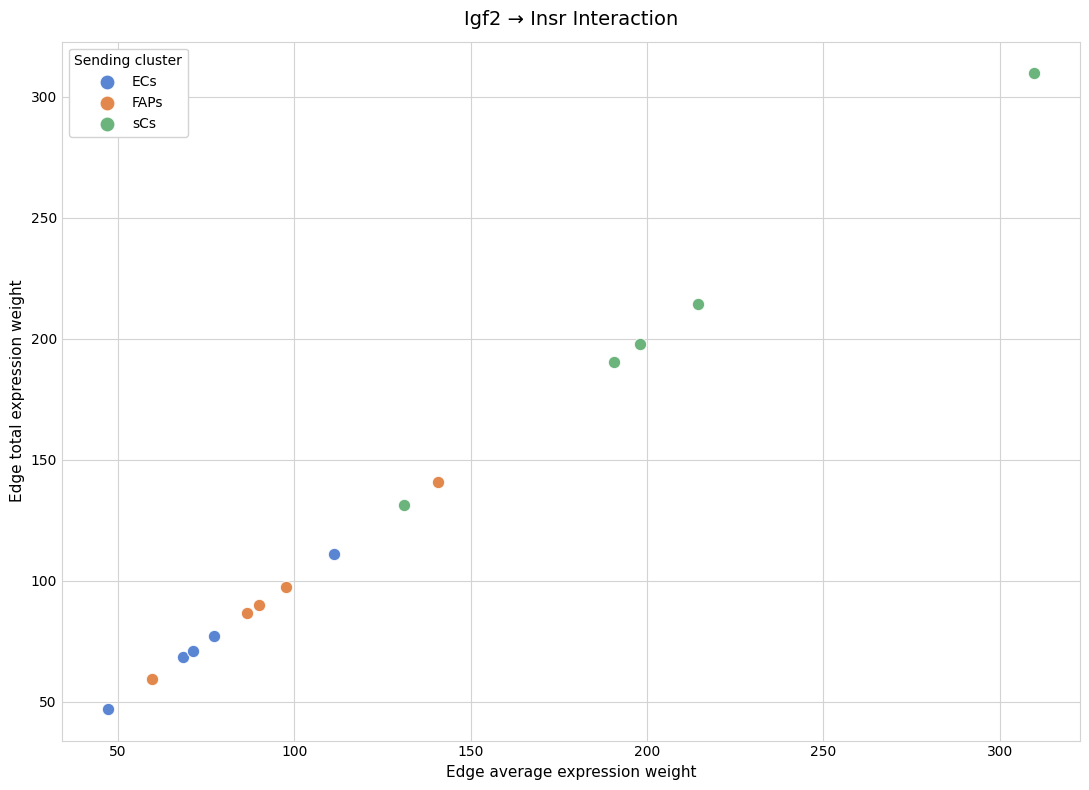

Which series contains the lowest Y value?

ECs